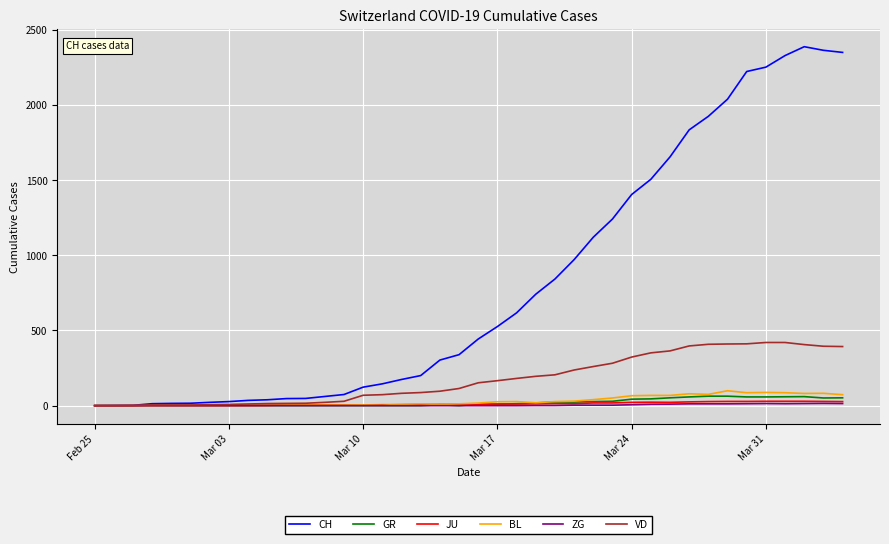

Which series has the largest total across all categories?

CH